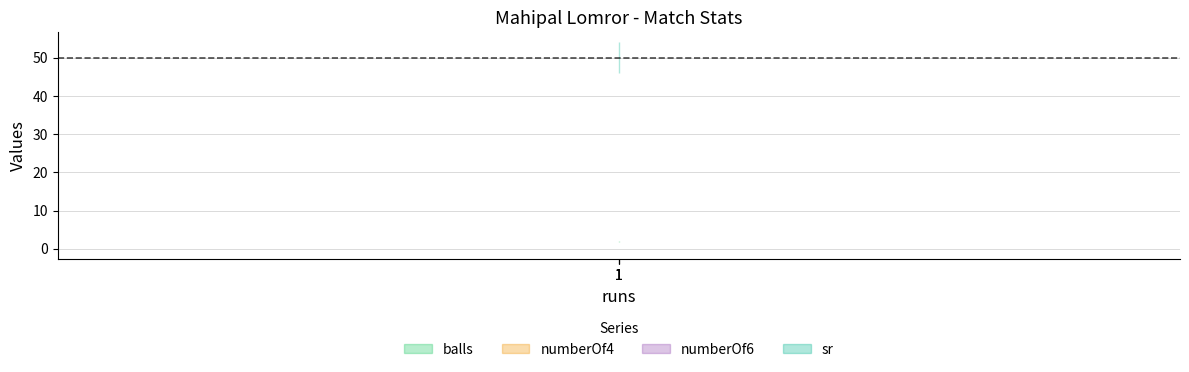

At which label does numberOf6 reach its minimum?

1